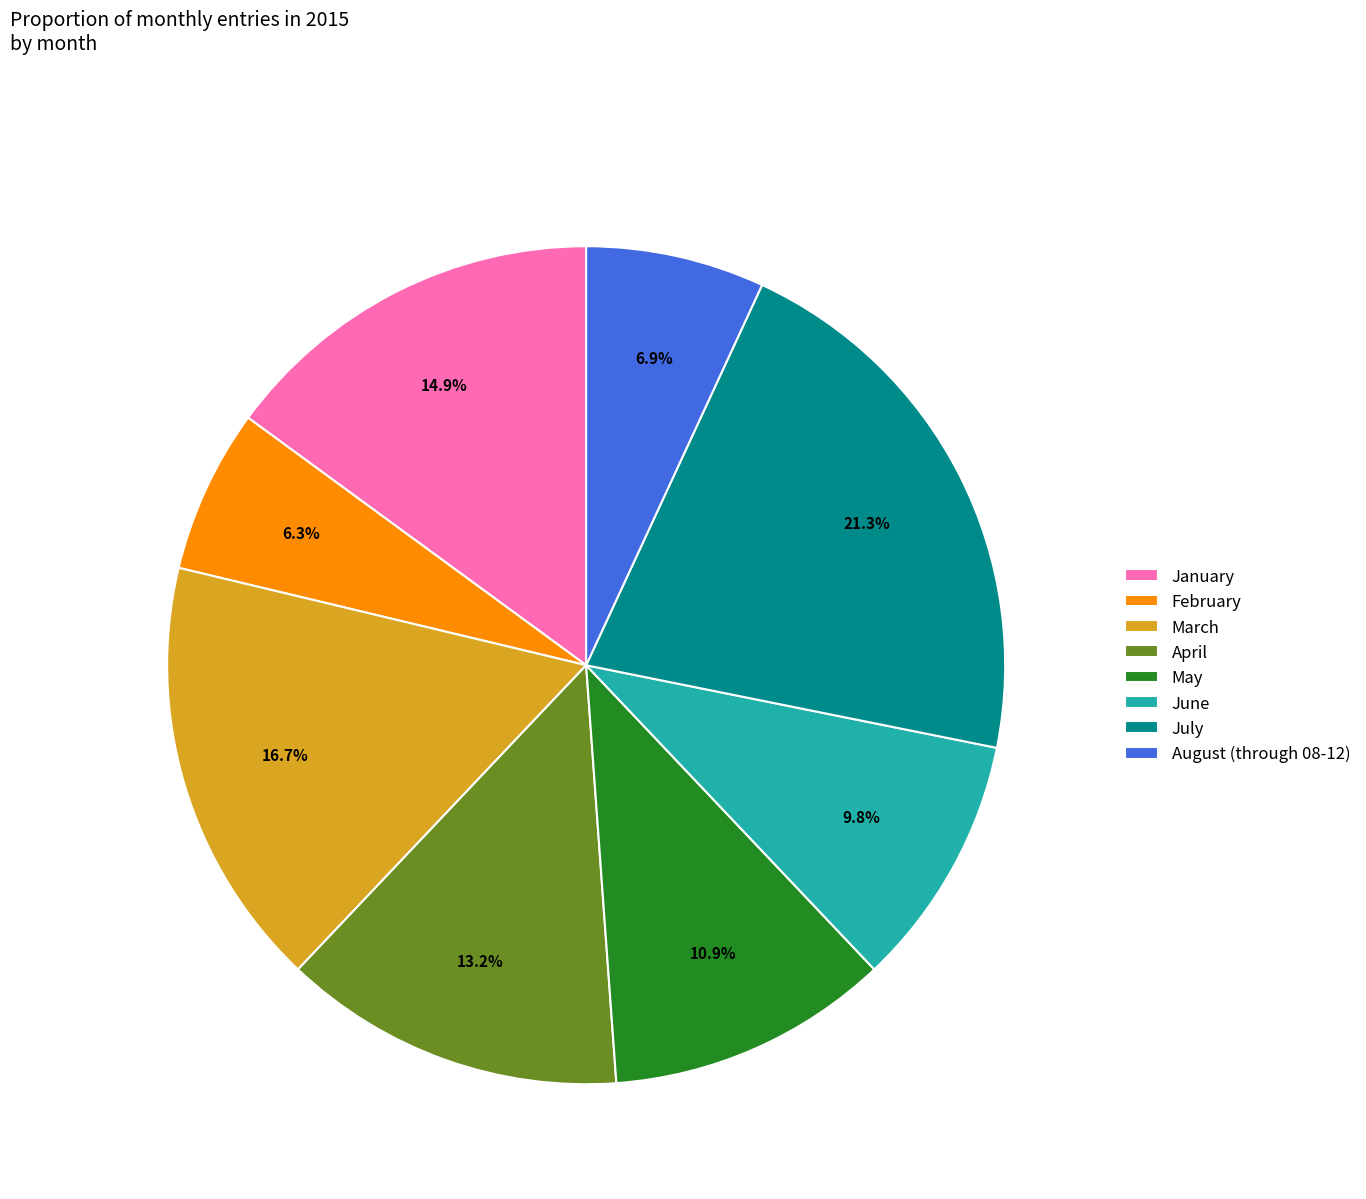

Which slice is the largest?

July